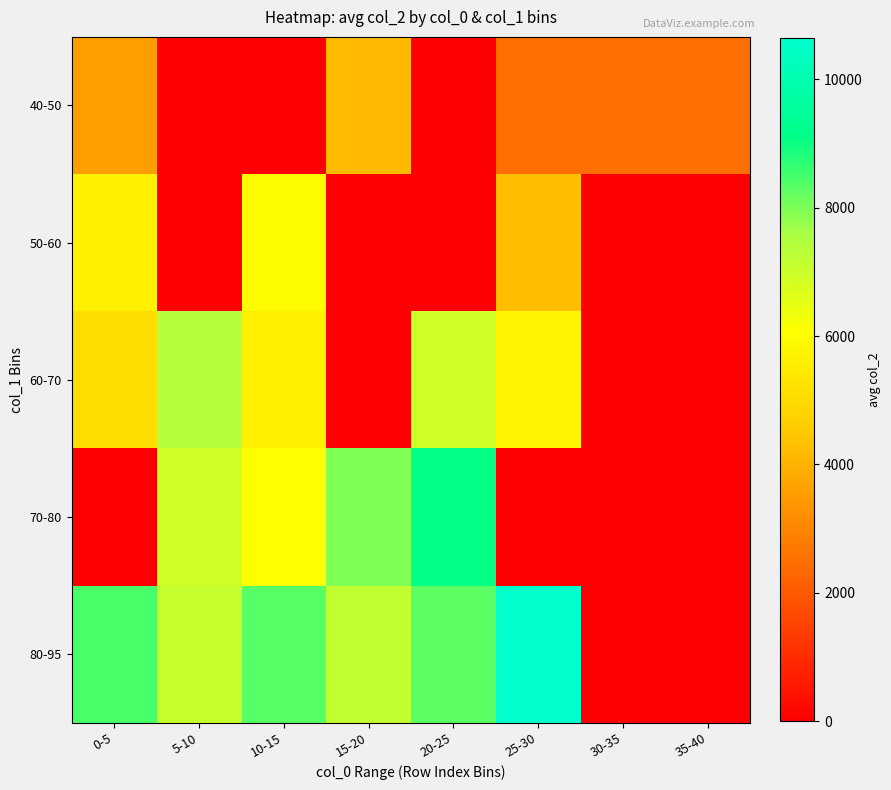

At which category is the sum across all series the highest?

10-15